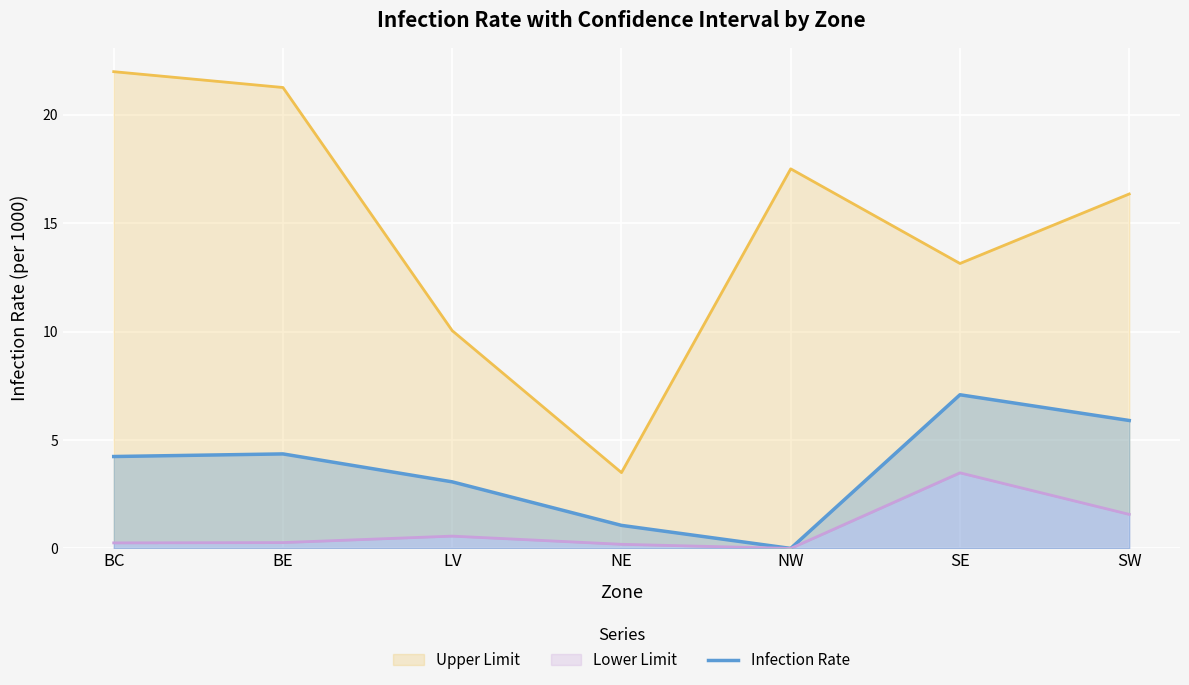

Where does the Infection Rate series first go above 4?

BC